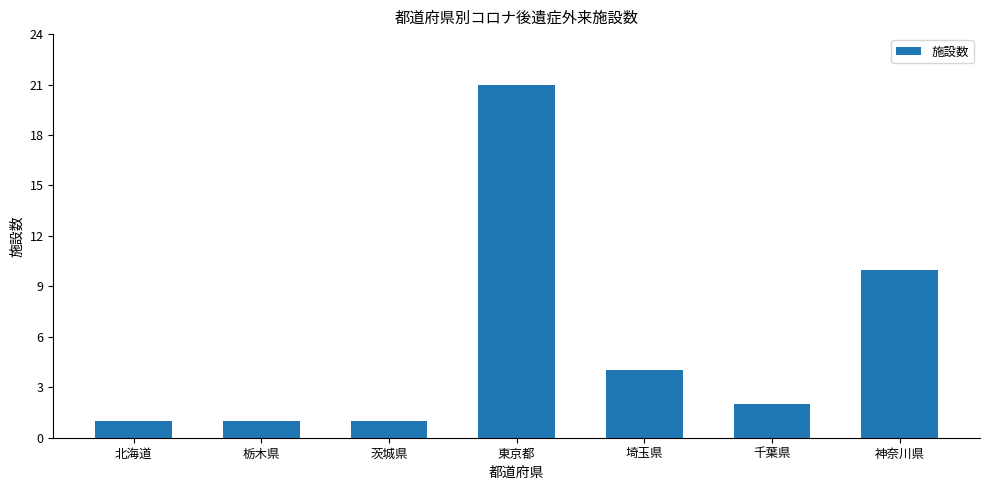

Which has a higher value, 神奈川県 or 千葉県?

神奈川県